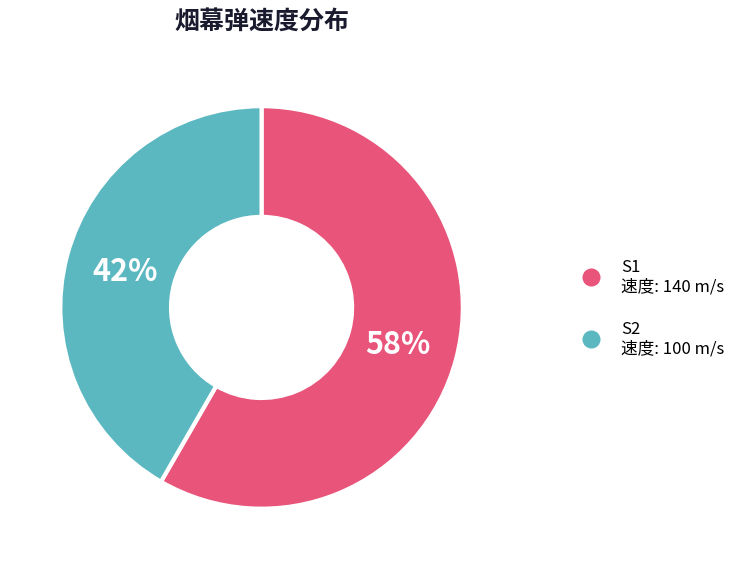

To the nearest percent, what is the average slice percentage?

50%